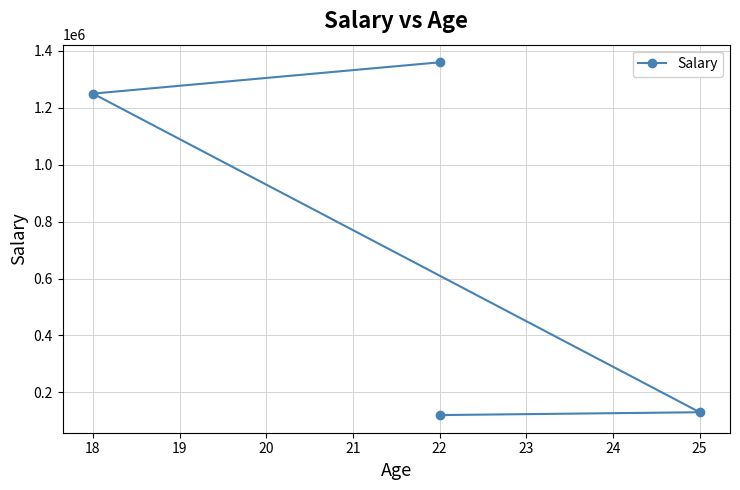

True or false: the data has more than 1 interior local peaks.

False